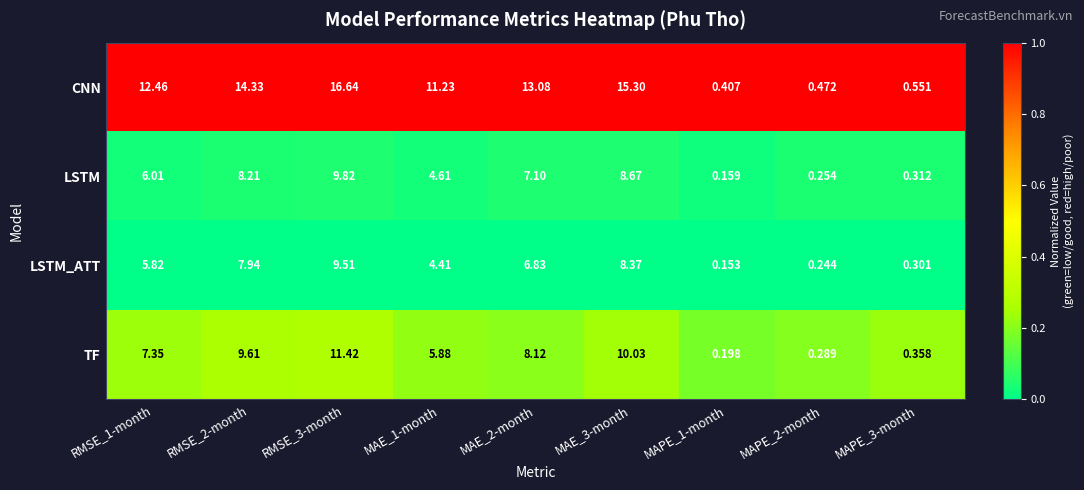

Which series has the widest spread of values?

CNN